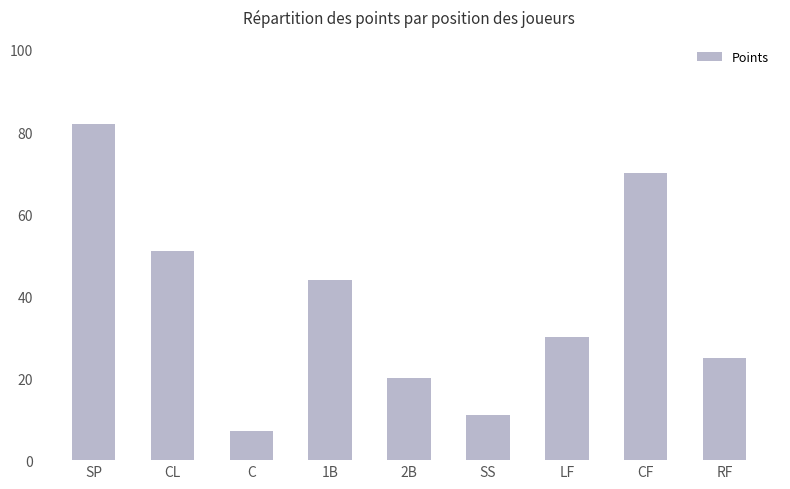

Rank the categories by value from highest to lowest.

SP, CF, CL, 1B, LF, RF, 2B, SS, C